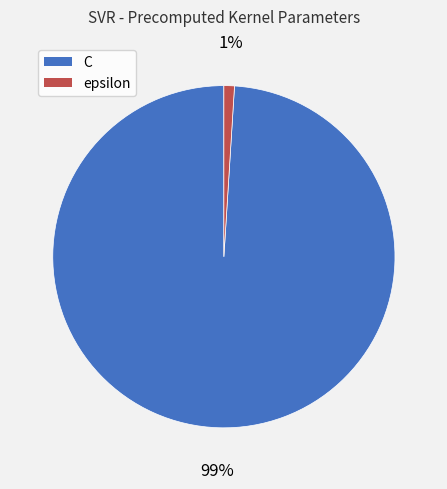

How many segments does this pie chart have?

2